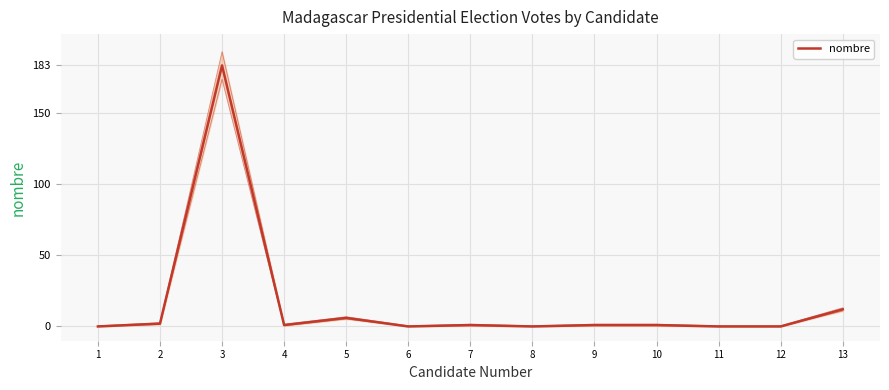

Is this an area chart (filled region under the line)?

No